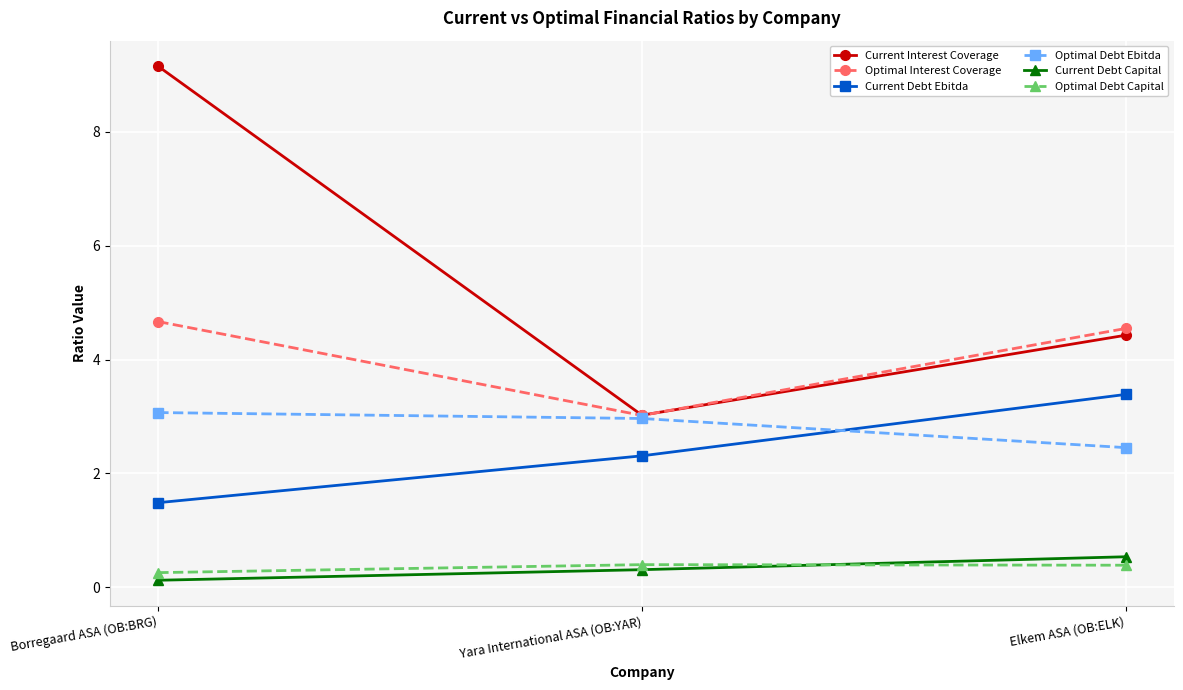

Where is Current Interest Coverage nearest to the value 6?

Elkem ASA (OB:ELK)